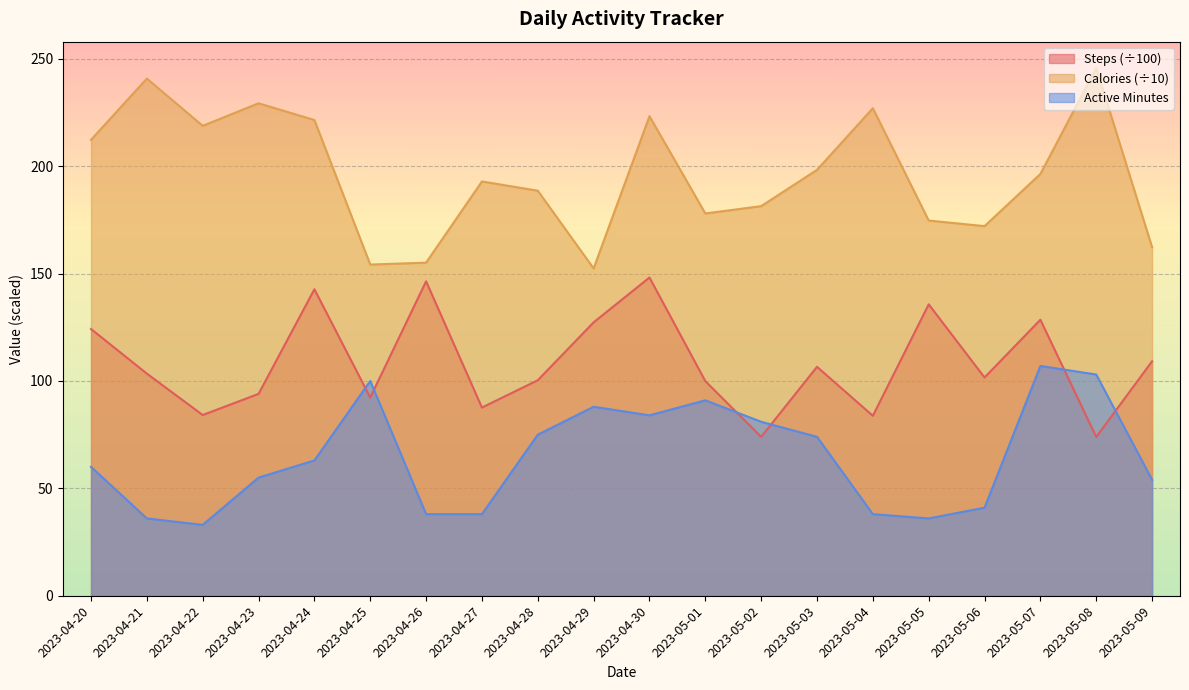

True or false: Active Minutes and Calories cross at least once.

False